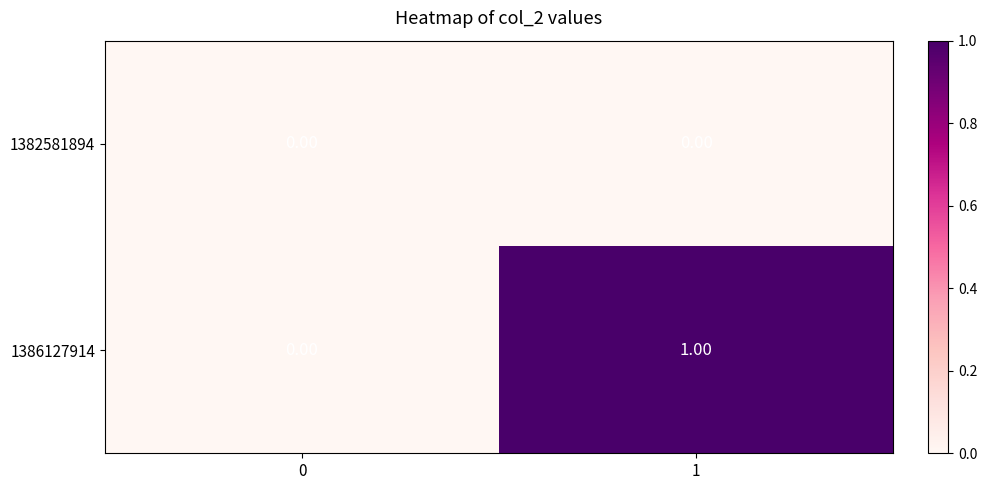

Rank the series by their maximum value, from lowest to highest.

1382581894, 1386127914